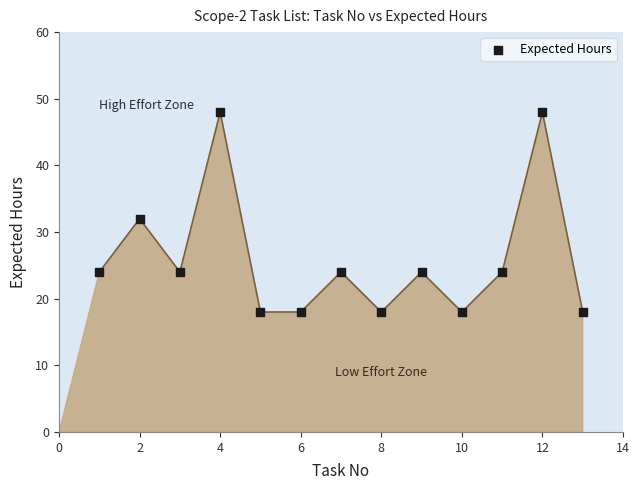

What is the range of Y values (max minus min)?

30